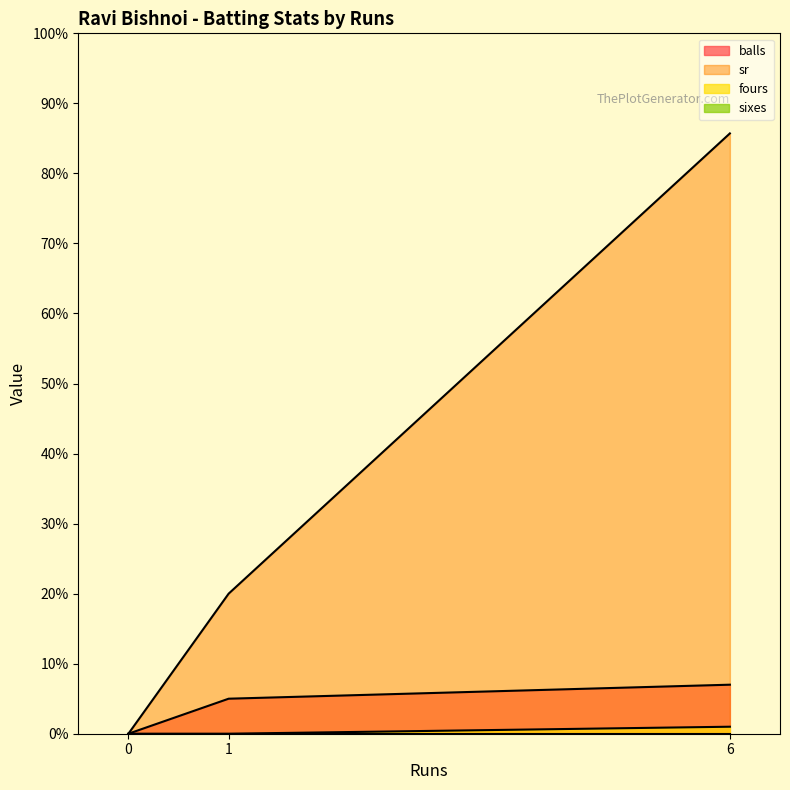

Which category has the highest value across all series?

6